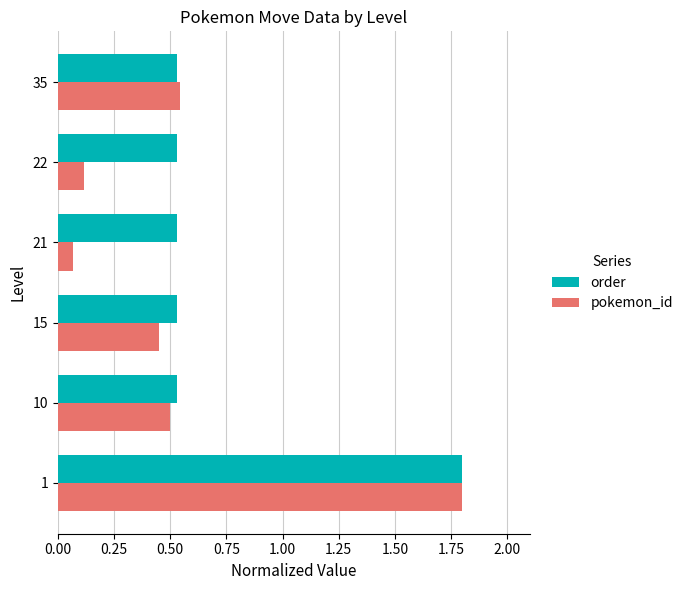

List the series in order of their overall mean, lowest first.

pokemon_id, order